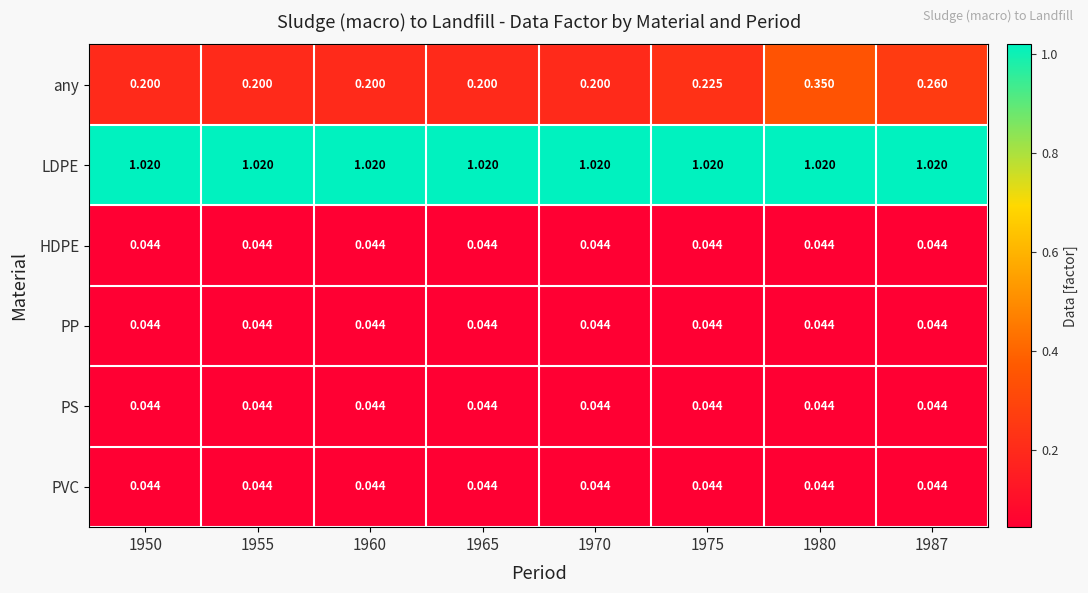

Which series has the largest range (max minus min)?

any